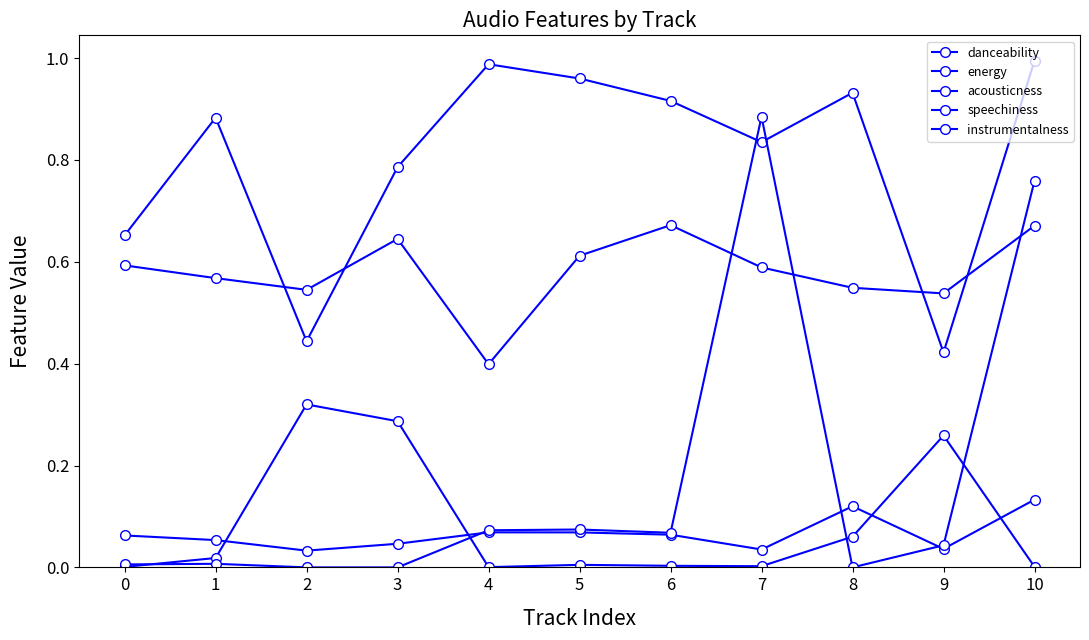

True or false: instrumentalness has a value of 0.0 at 9.

True